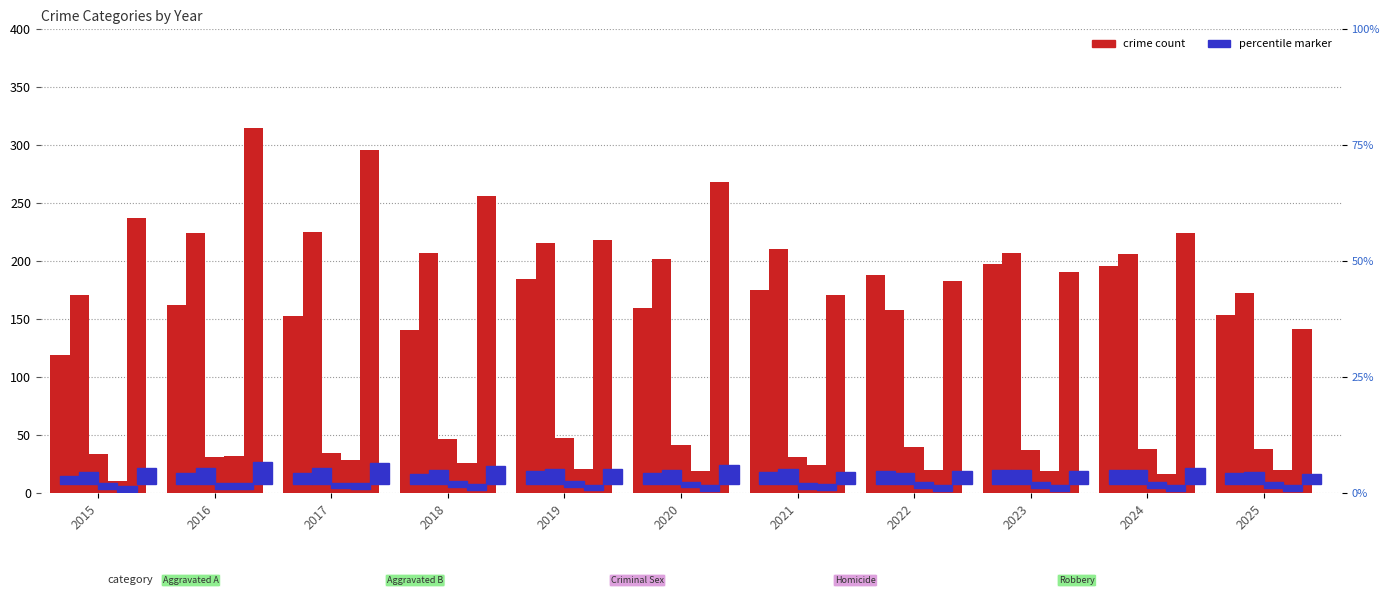

The value of Criminal Sexual Assault at 2015 is 49. True or false?

False